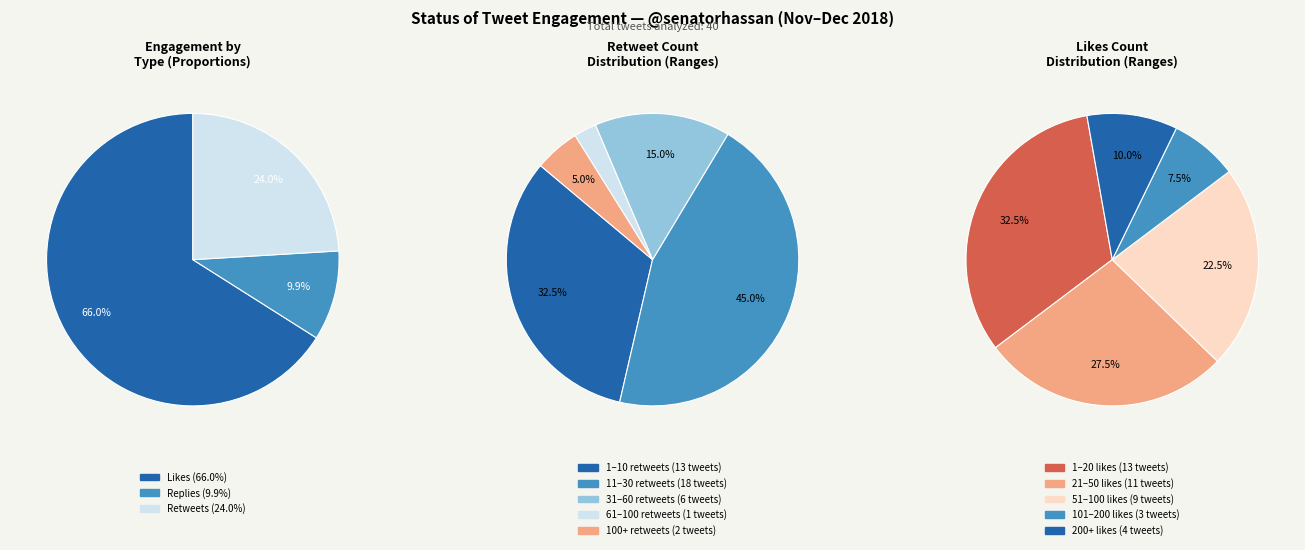

What percentage is the 20 slice, to the nearest percent?

3%